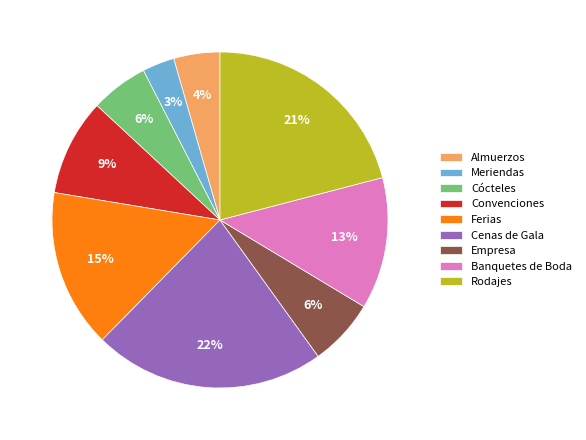

Is it true that Empresa is 6% of the pie?

True